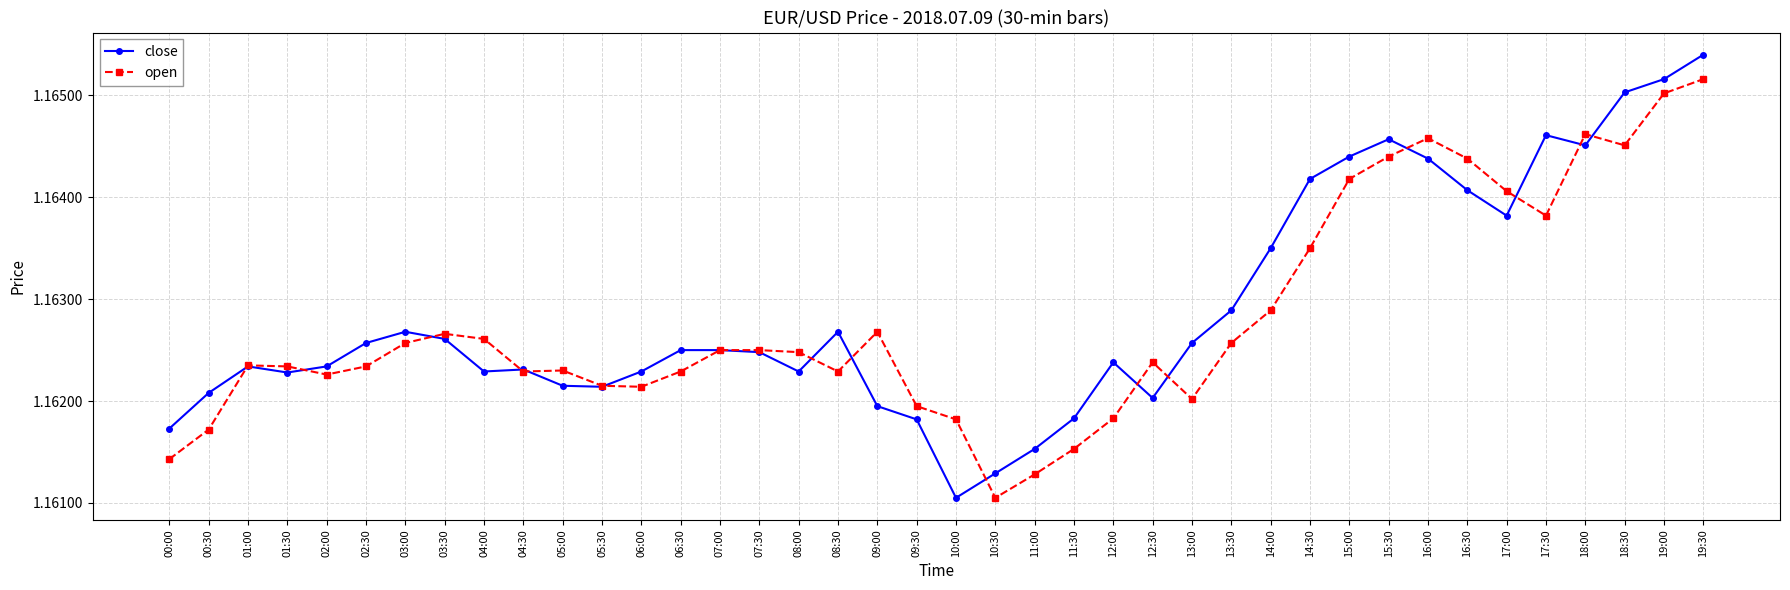

At which category is the sum across all series the highest?

19:30